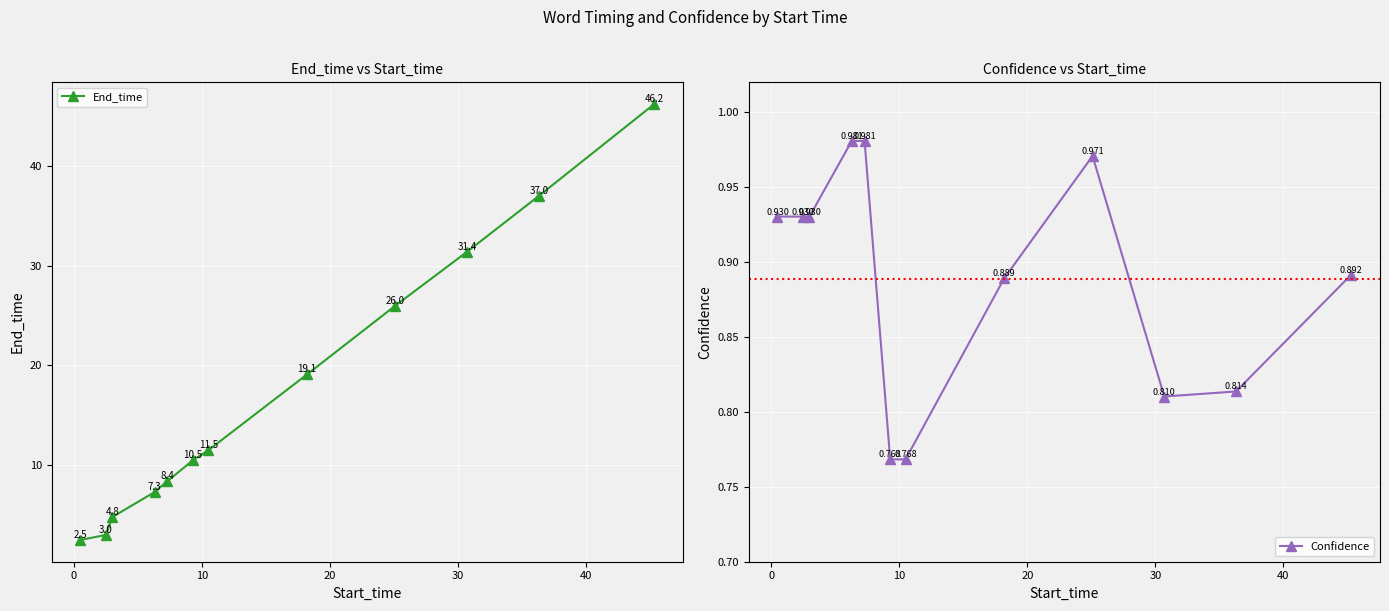

What is the value of the End_time point at the 12th from the left?

46.2